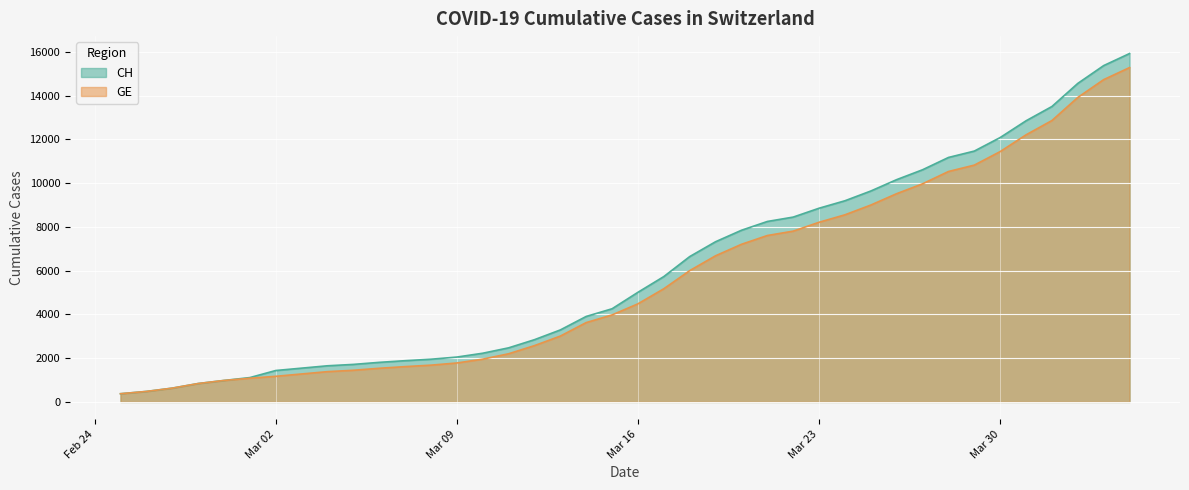

True or false: CH and GE cross at least once.

False